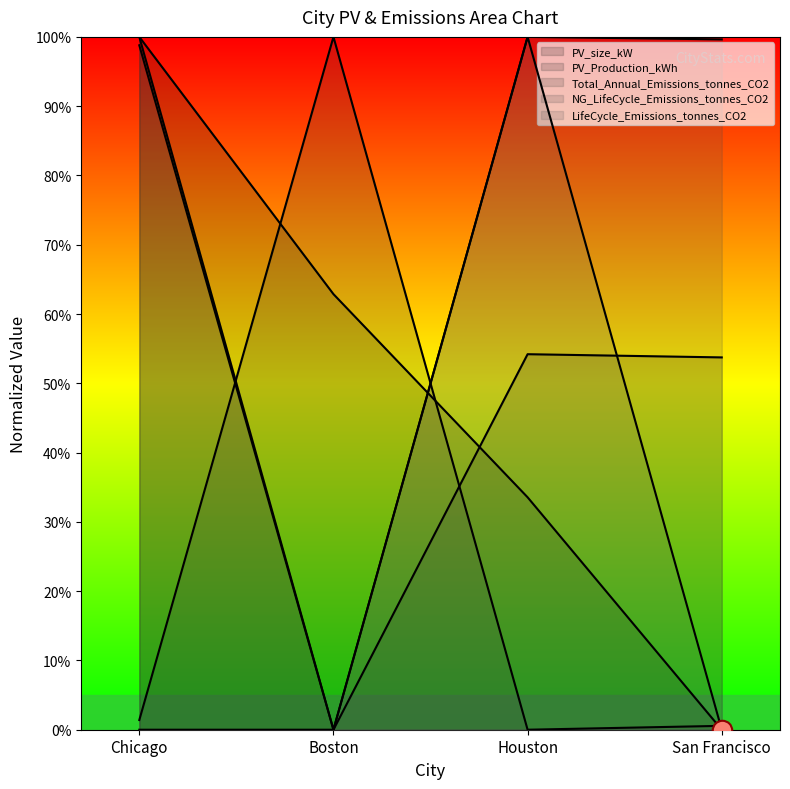

What is the maximum value for Total_Annual_Emissions_tonnes_CO2?

100.0